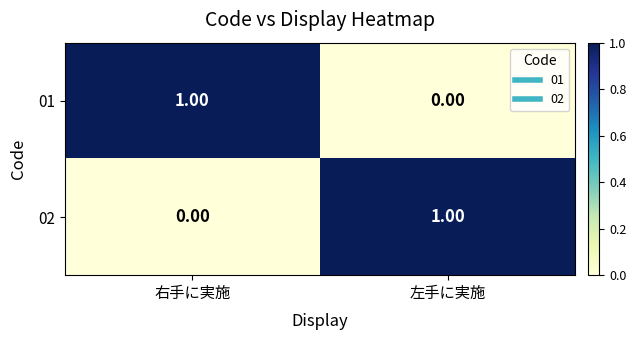

Which category has the highest value in the 01 series?

右手に実施